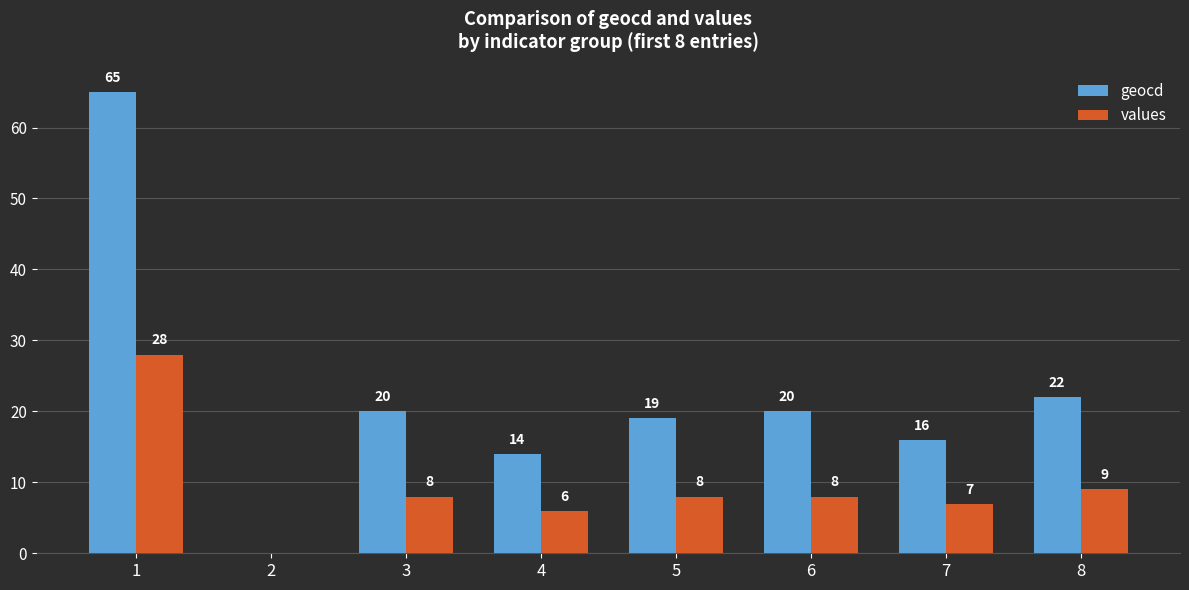

What are all the series names shown in the legend?

geocd, values